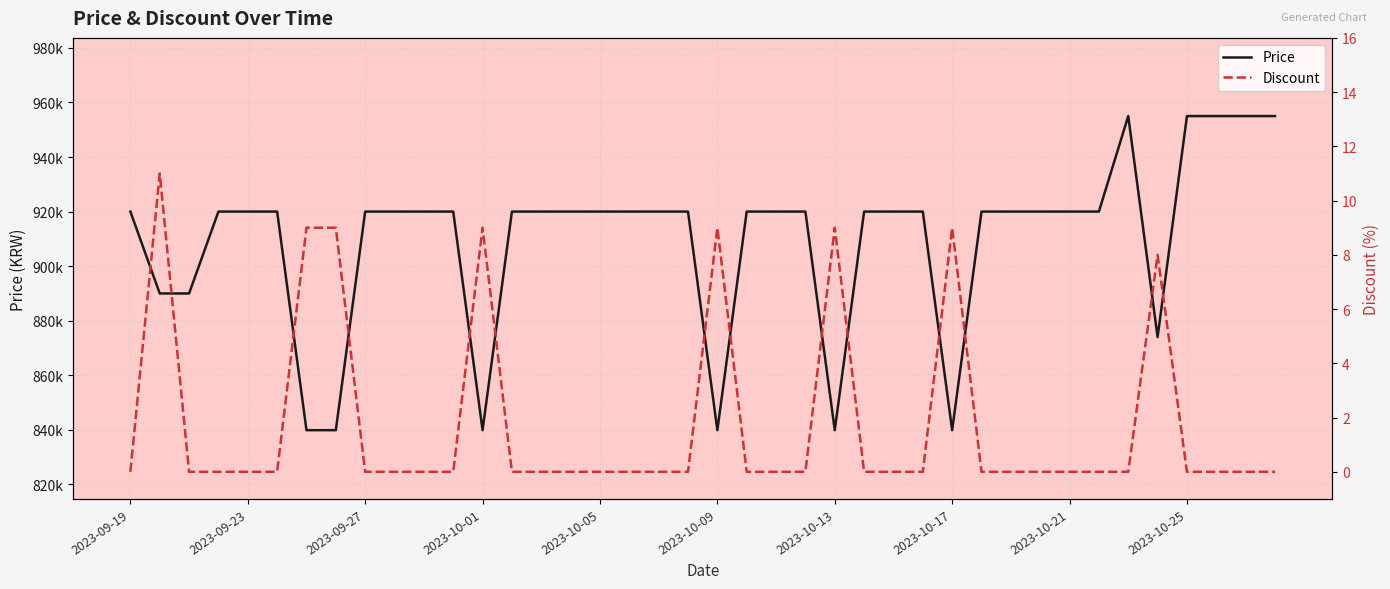

Is it true that Discount equals -5 at 39?

False